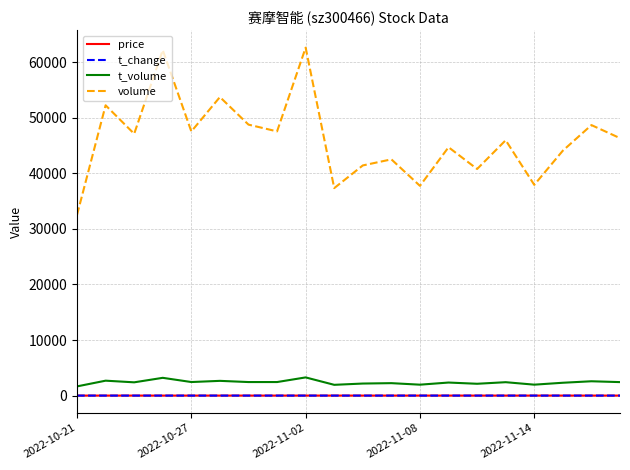

How many lines are shown in the chart?

4